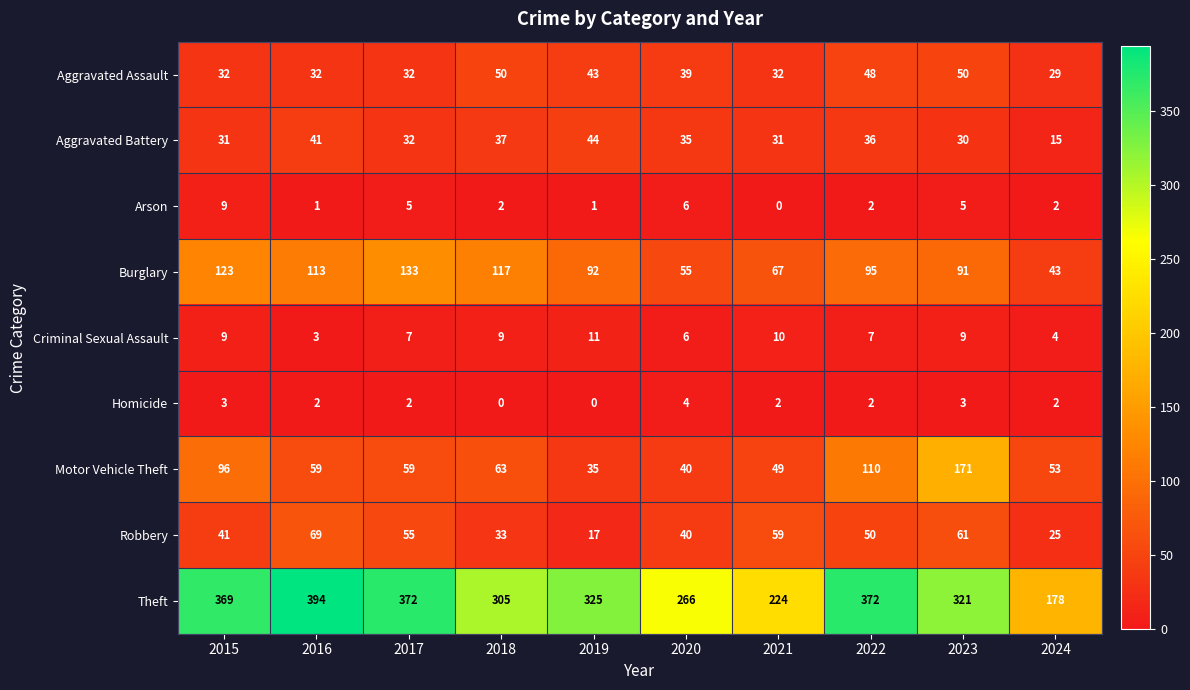

Where does the Aggravated Assault series first go above 39?

2018